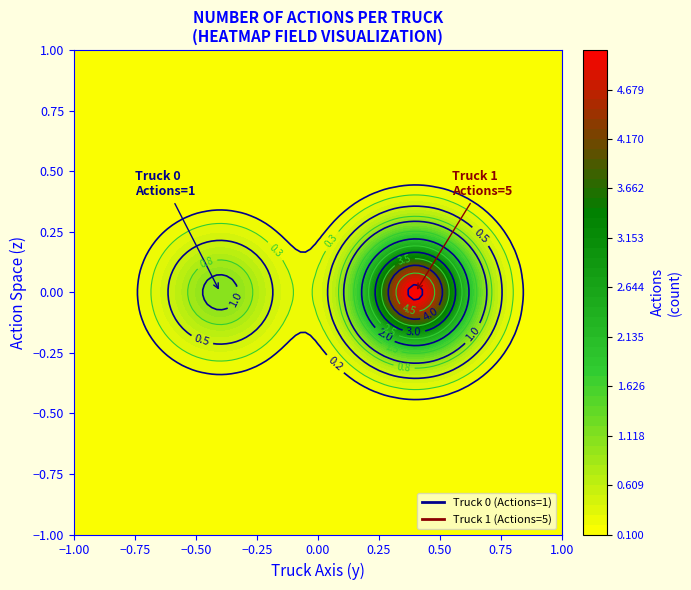

How many values are between 1 and 5?

2